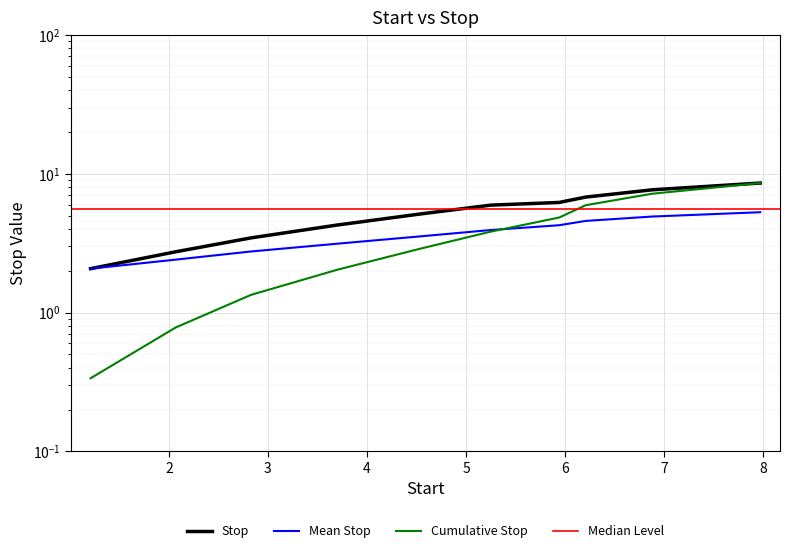

At which label does the data first exceed 5?

5